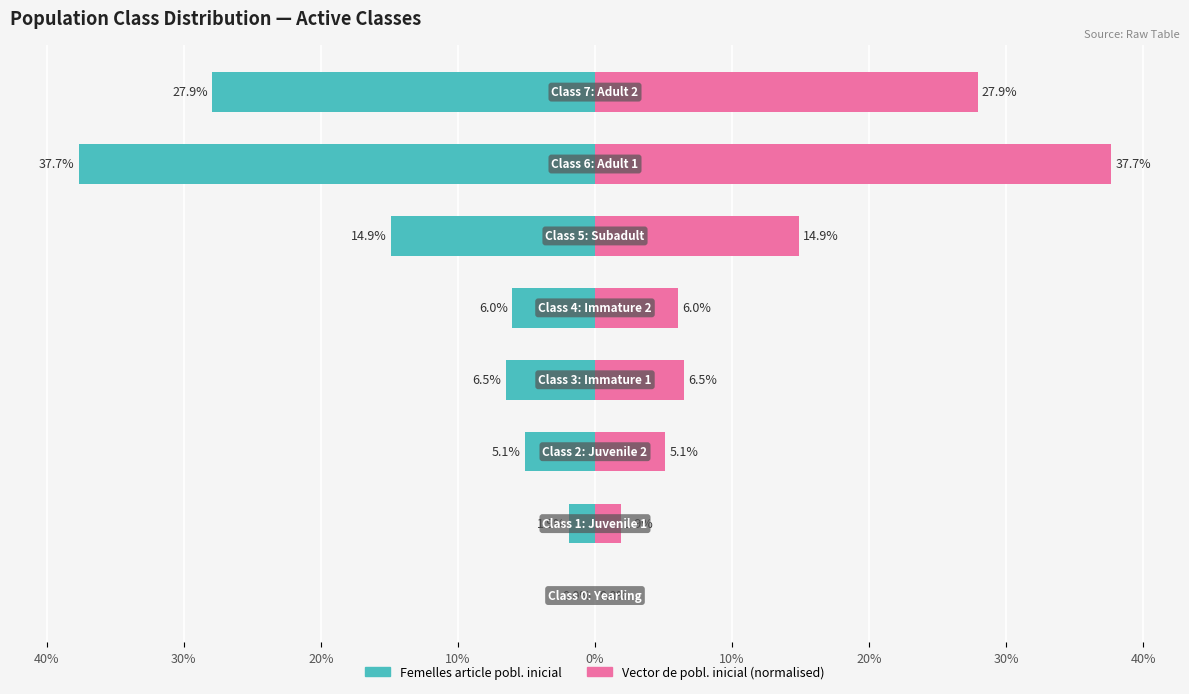

What is the sum of all Femelles article pobl. inicial values?

-100.0